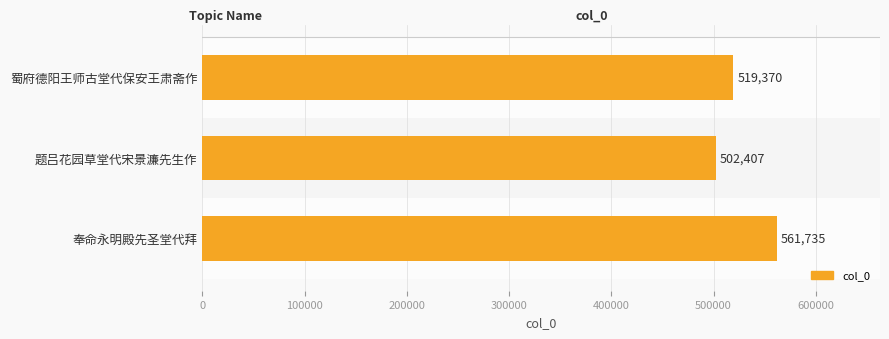

How many bars are there in total?

3